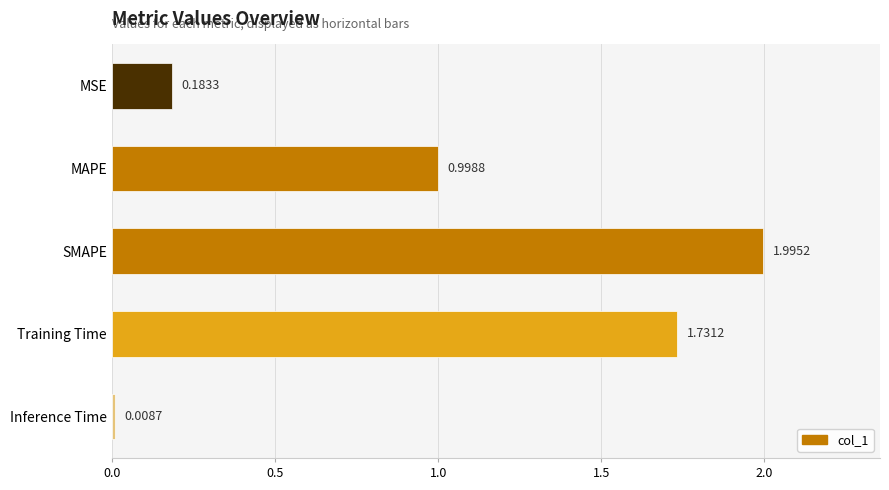

What is the label of the 3rd bar from the bottom?

SMAPE